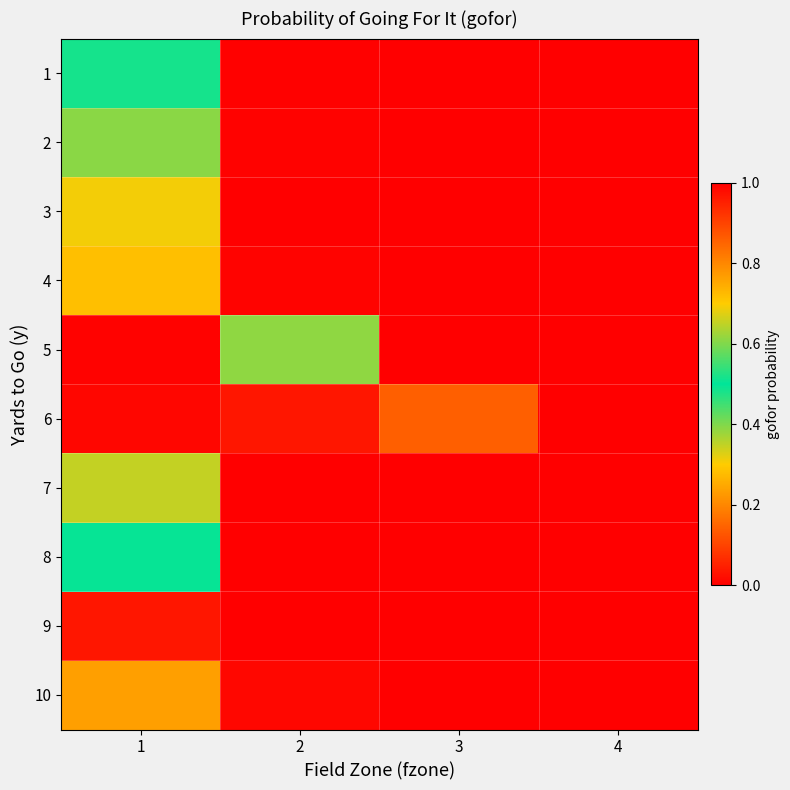

Reading left to right, extract all data points from this chart.

1: 1=0.5	2=0.0	3=0.0	4=0.0
2: 1=0.6	2=0.0	3=0.0	4=0.0
3: 1=0.3	2=0.0	3=0.0	4=0.0
4: 1=0.7	2=0.0	3=0.0	4=0.0
5: 1=1.0	2=0.4	3=0.0	4=0.0
6: 1=1.0	2=1.0	3=0.1	4=0.0
7: 1=0.3	2=0.0	3=0.0	4=0.0
8: 1=0.5	2=0.0	3=0.0	4=0.0
9: 1=0.0	2=0.0	3=0.0	4=0.0
10: 1=0.8	2=0.0	3=0.0	4=0.0